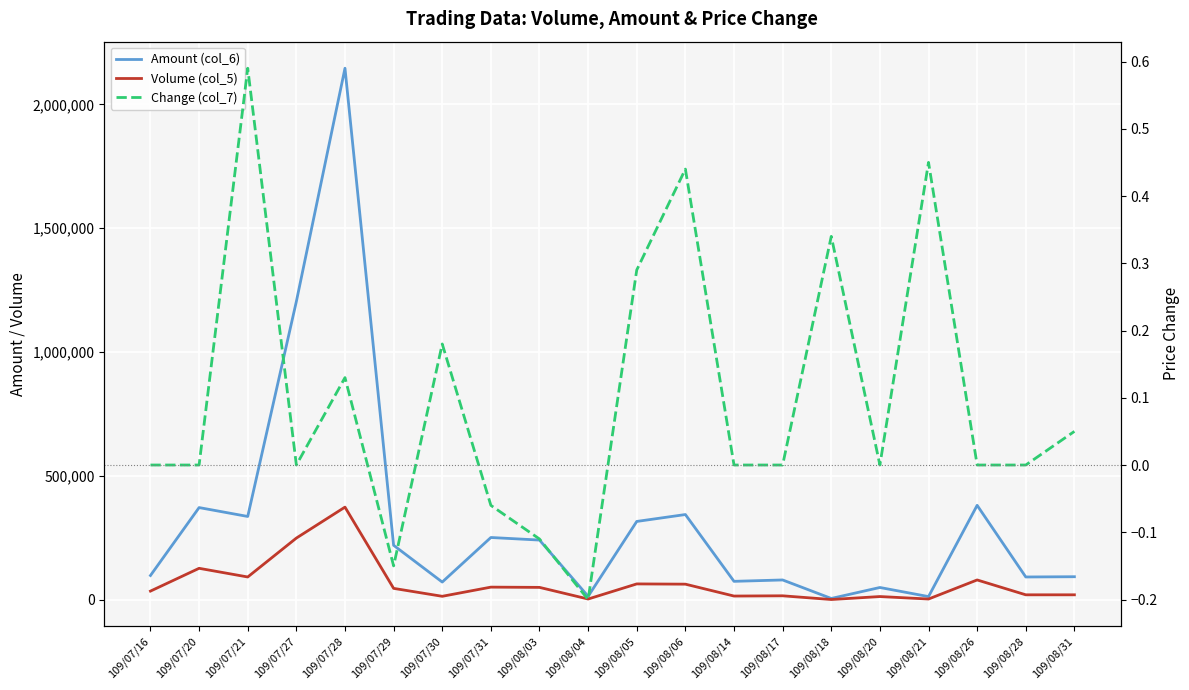

What are all the series names shown in the legend?

Amount (col_6), Volume (col_5), Change (col_7)